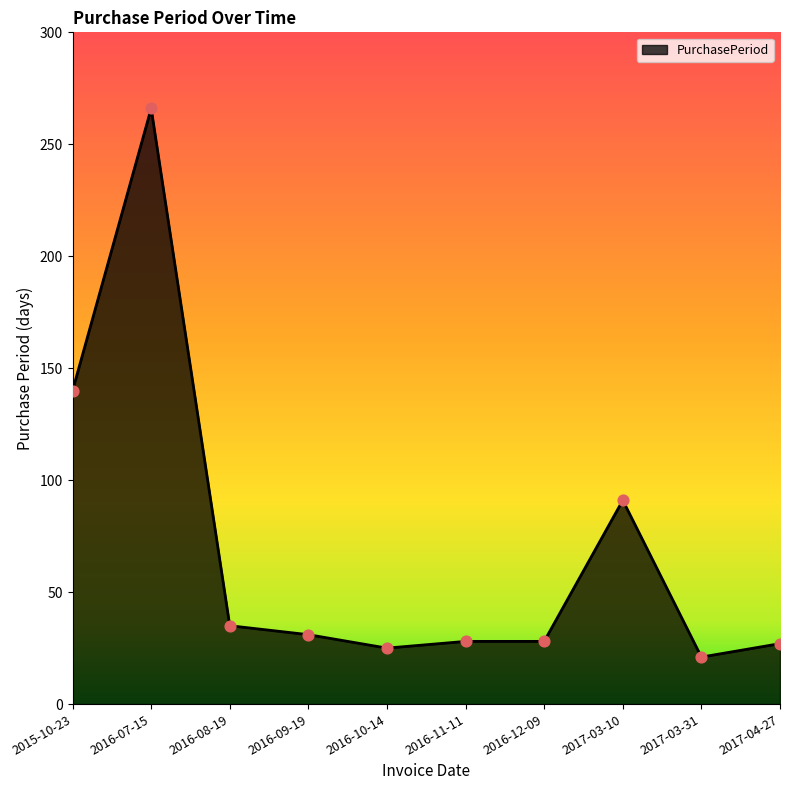

What is the change in value from 2016-12-09 to 2017-03-10?

+63